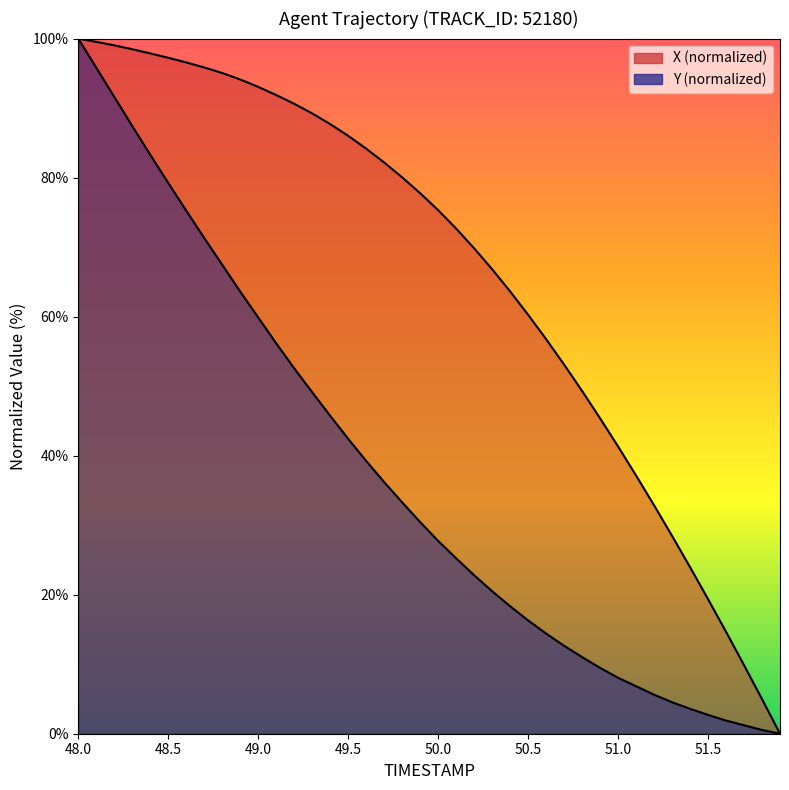

What is the spread (max minus min) of values at 51.0?

33.3